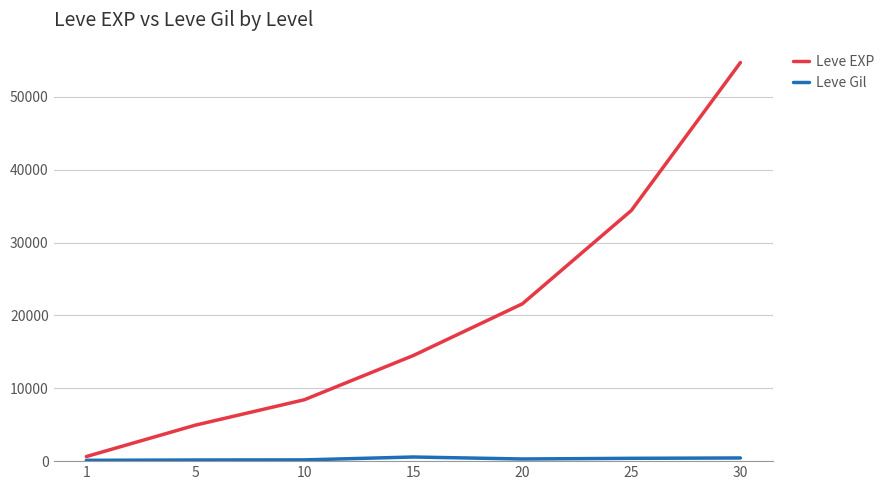

What is the spread (max minus min) of values at 20?

21305